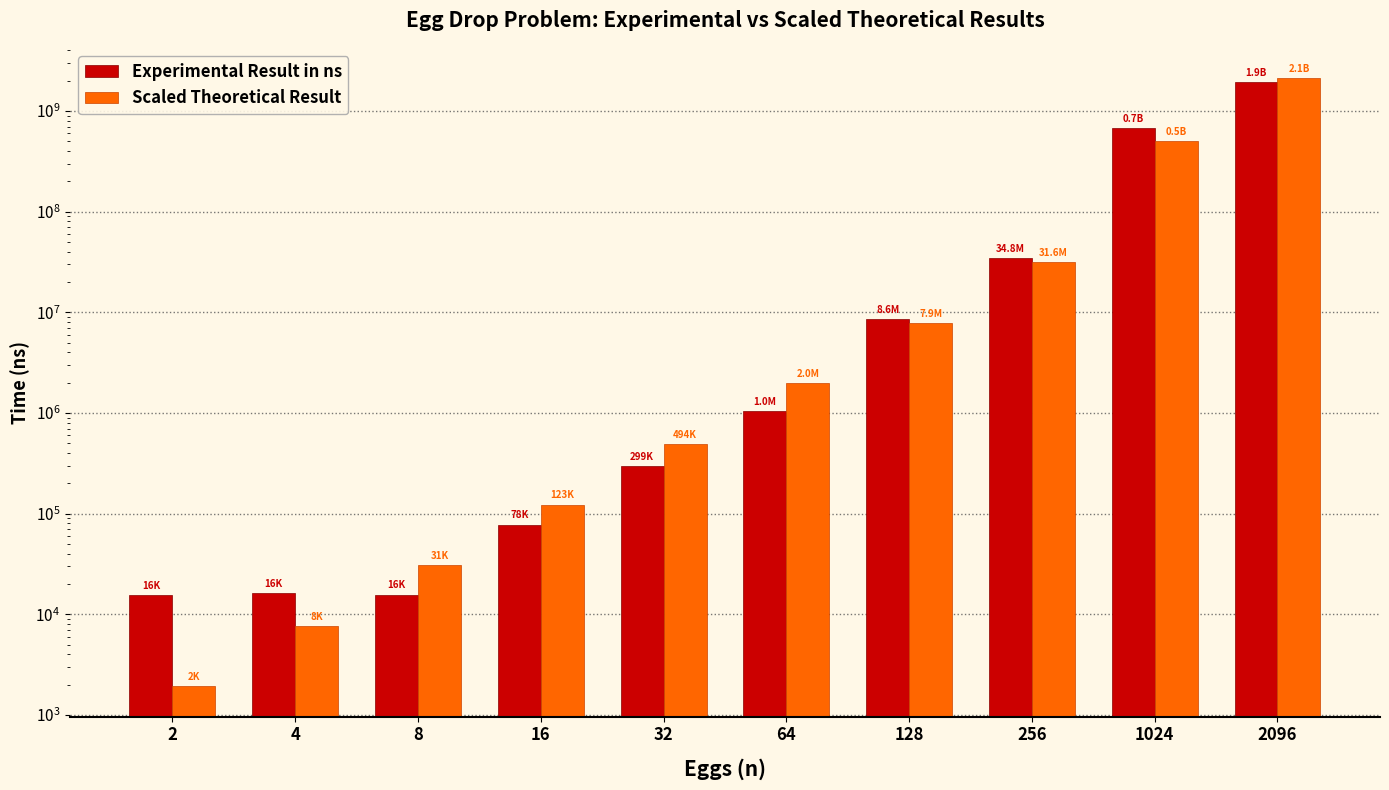

How many bars are there in total?

20